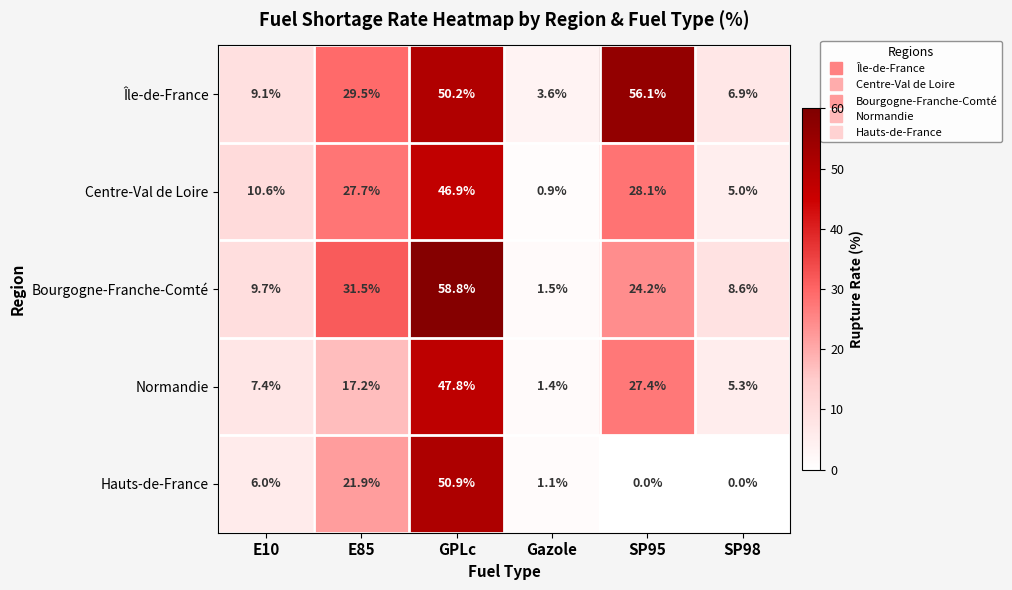

What is the difference between the second highest and minimum values in the Île-de-France series?

46.6